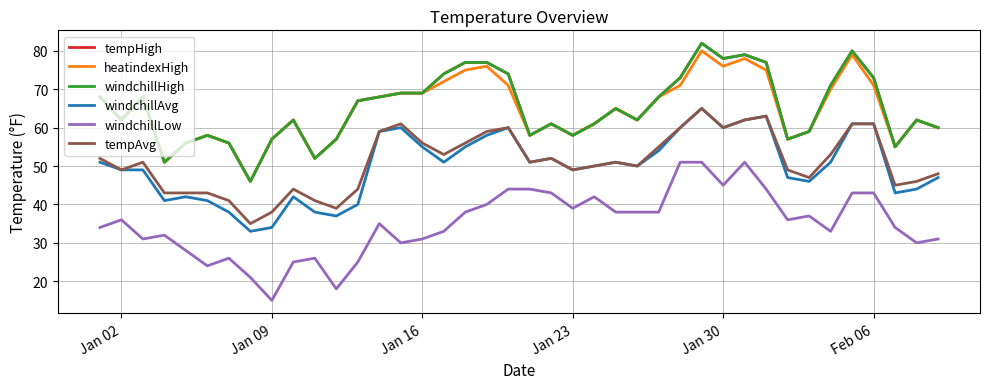

What is the value of the tempAvg point at the 26th from the left?

50